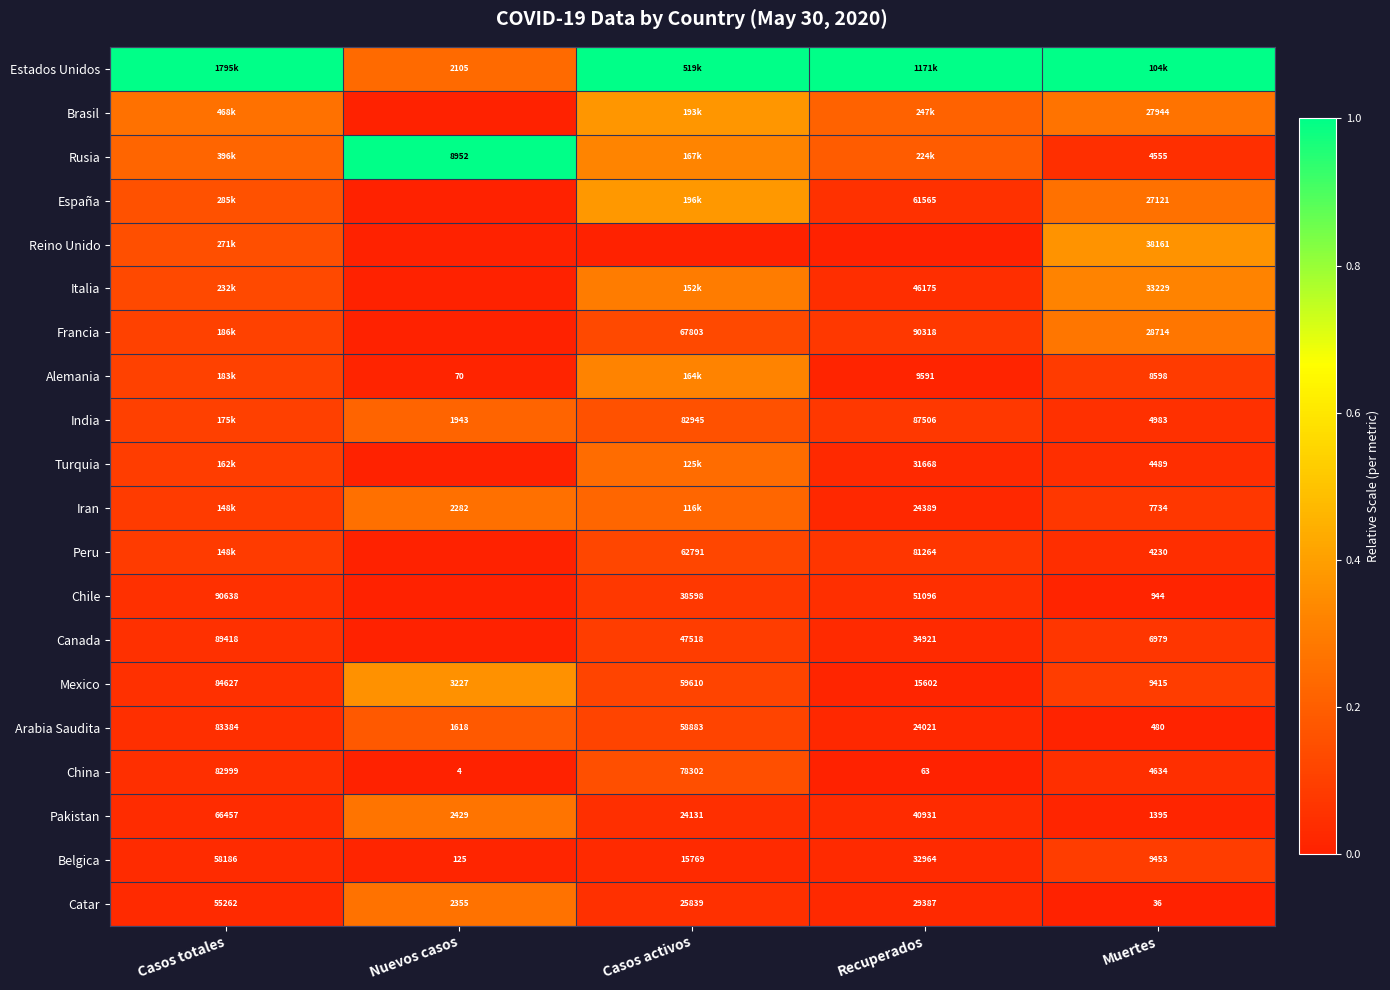

Is the value of India at Muertes greater than the value of Mexico at Muertes?

No